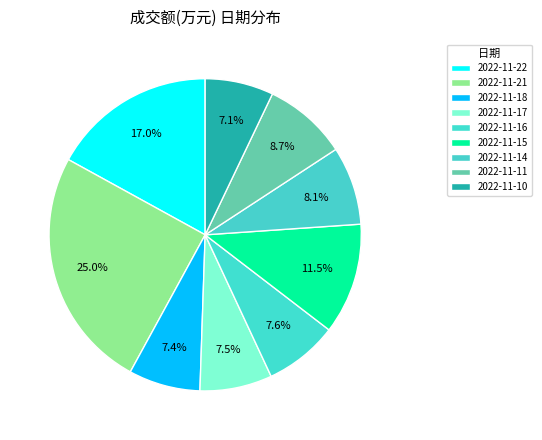

Count the number of slices in the pie.

9